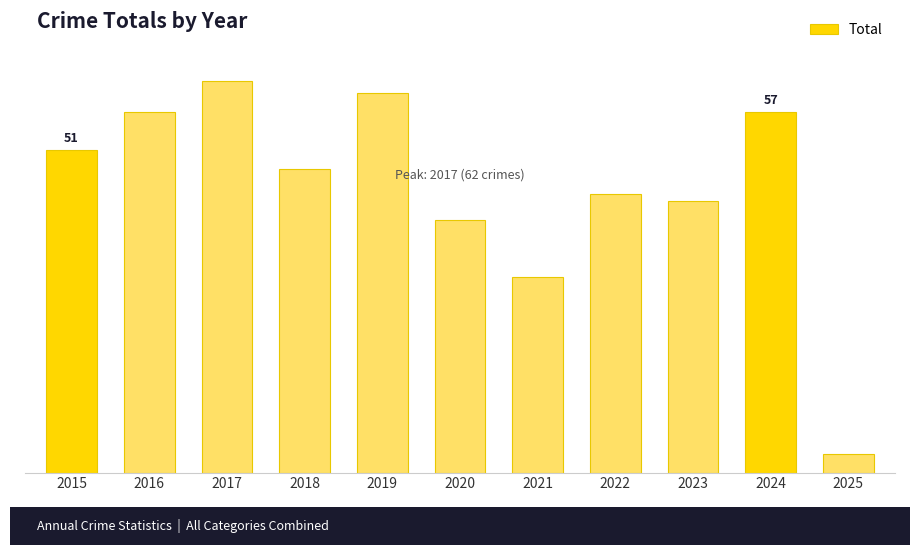

The value at 2019 is 60. True or false?

True